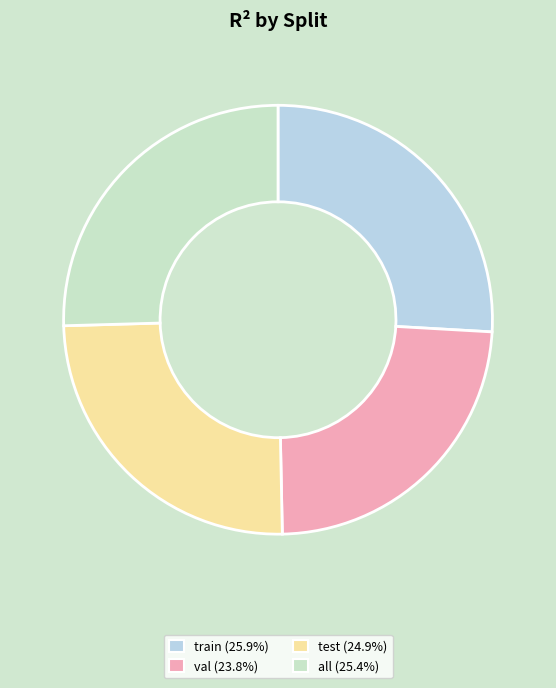

What percentage is the train slice, to the nearest percent?

26%